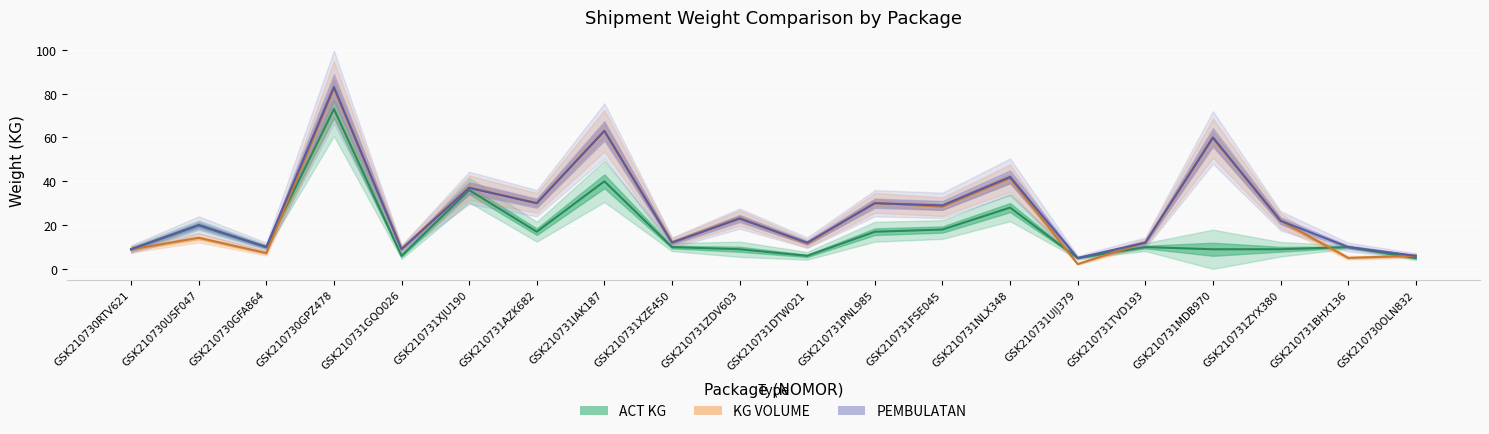

How many lines are shown in the chart?

3